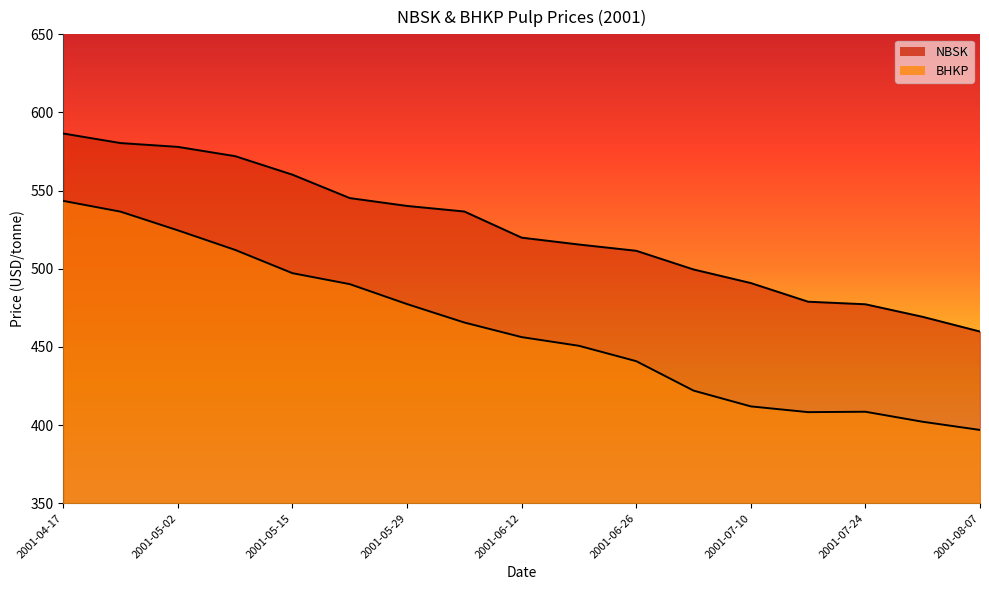

What is the difference between the maximum and second lowest values in the BHKP series?

141.3